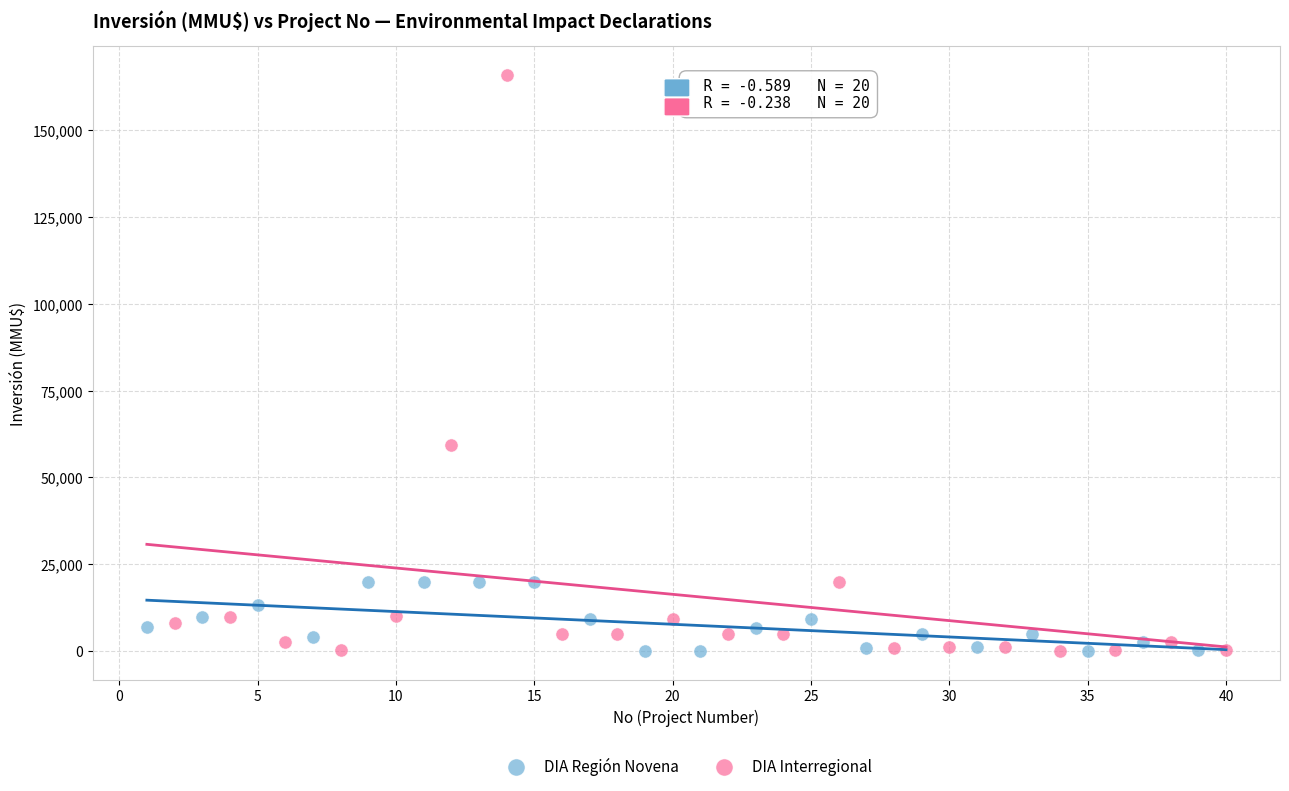

Which series contains the highest Y value?

DIA Interregional